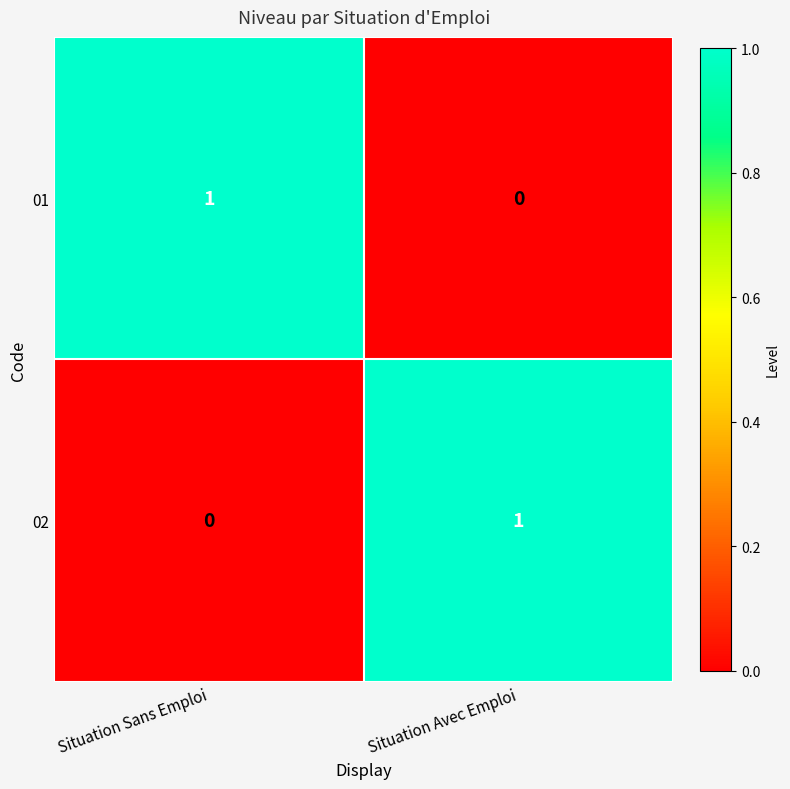

Which category has the highest value in the 01 series?

Situation Sans Emploi